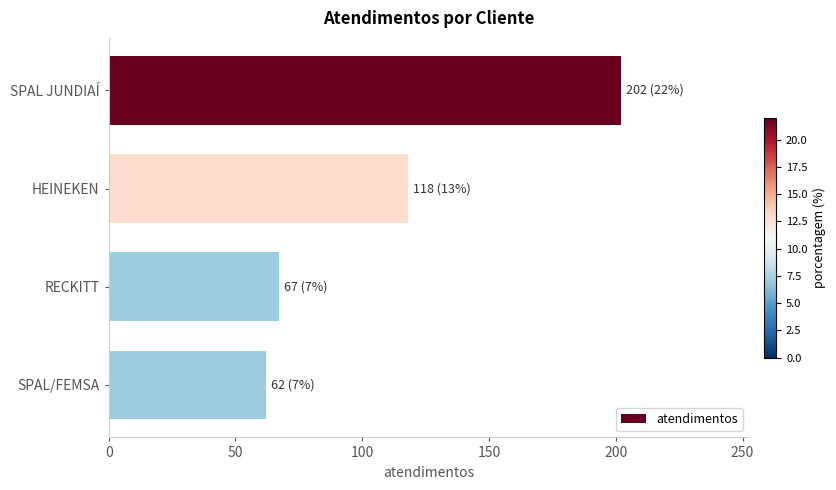

How many distinct data groups are displayed?

1